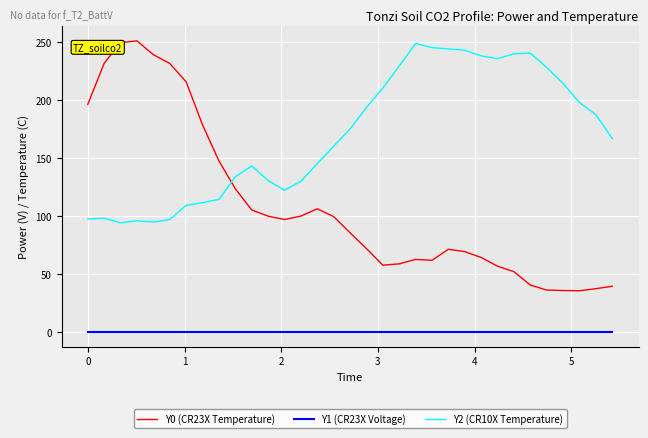

Rank the series by their average value, from highest to lowest.

Y2 (CR10X Temperature), Y0 (CR23X Temperature), Y1 (CR23X Voltage)